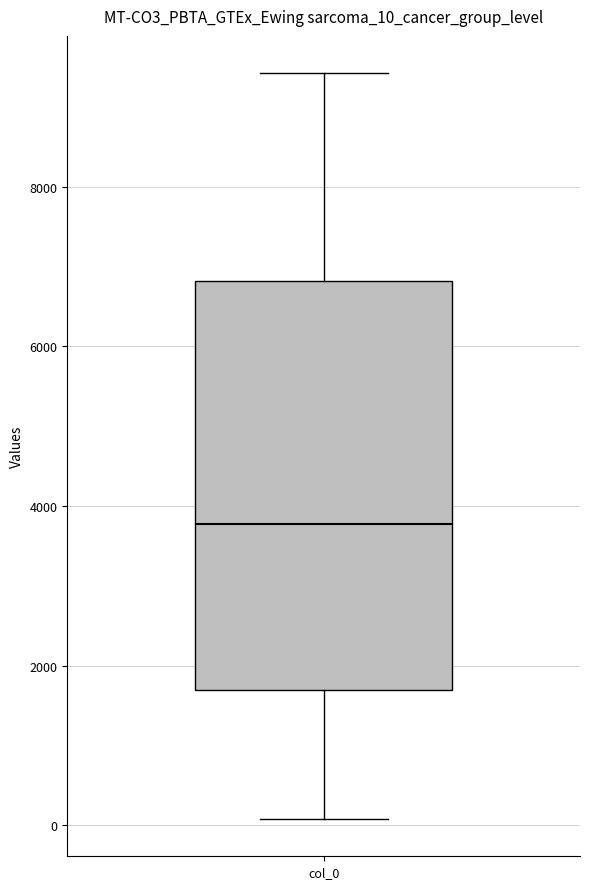

Transcribe this box plot: give where the median line is, the range the box spans, and where the two whiskers end, as read against the y-axis. The values are not printed on the chart, so give them approximately, as read against the axis.

median 3800, box 1600 to 6800, whiskers 0 to 9400